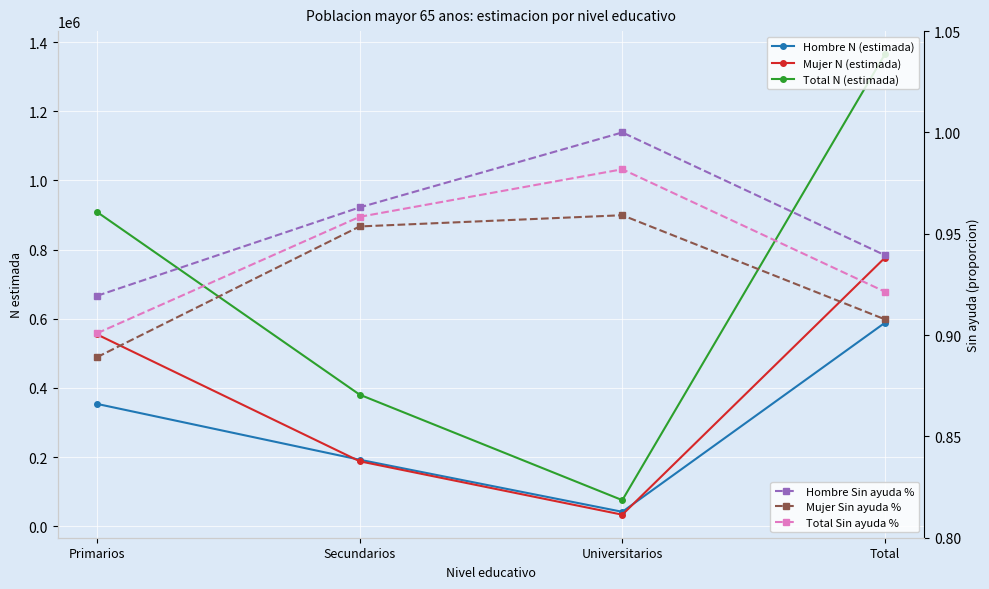

Which series has the largest range (max minus min)?

Total N (estimada)